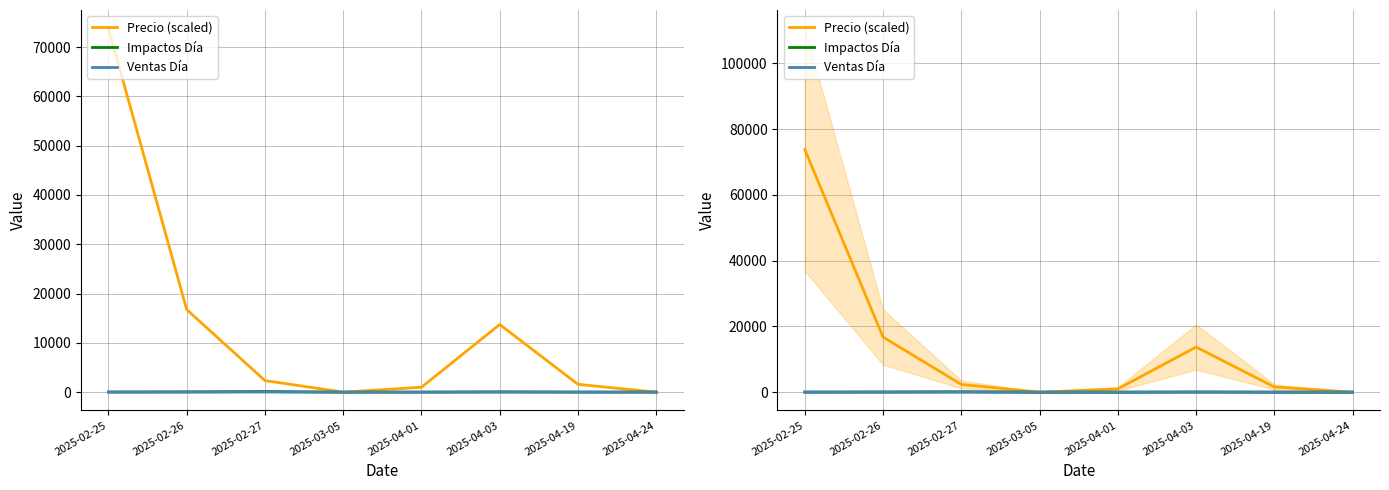

In Impactos Día, how many points are higher than both neighbors (excluding endpoints)?

2